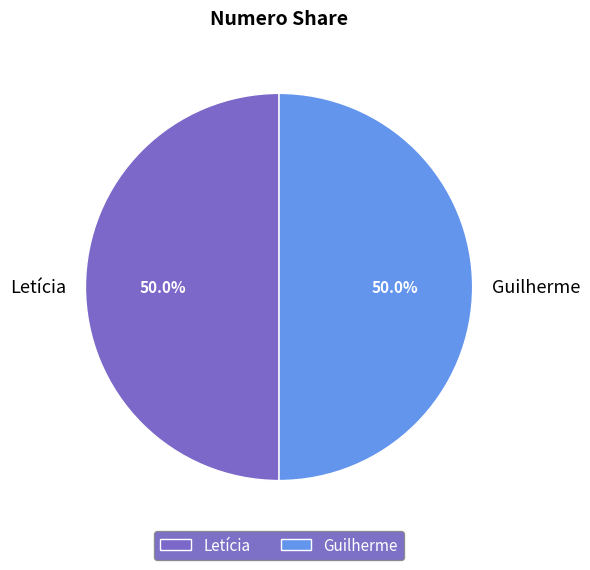

How many segments does this pie chart have?

2